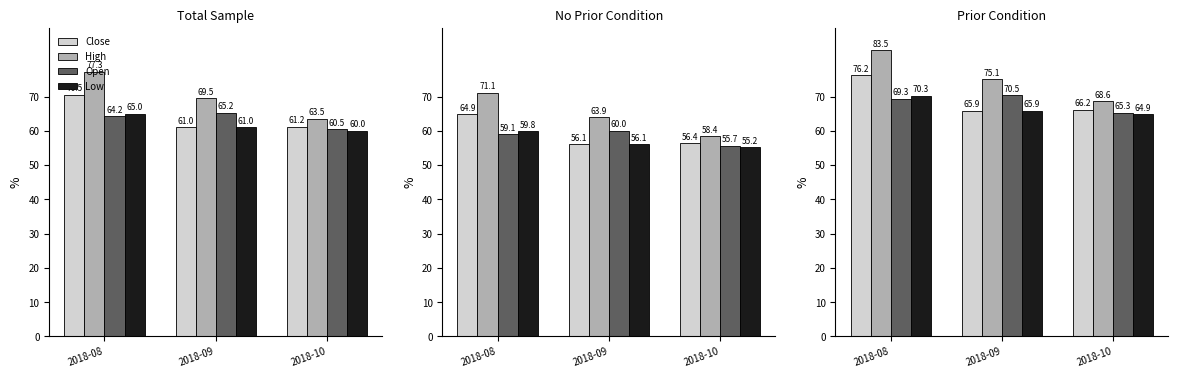

Which series has the largest total across all categories?

High